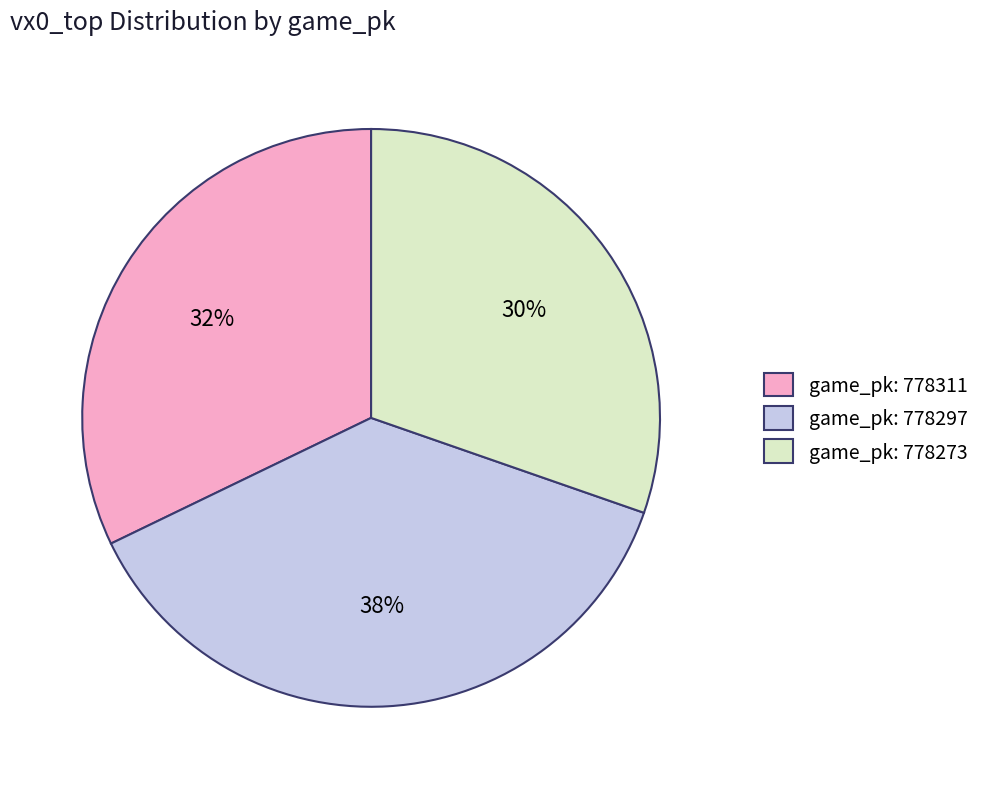

Is the sum of game_pk: 778297 and game_pk: 778311 greater than half?

Yes